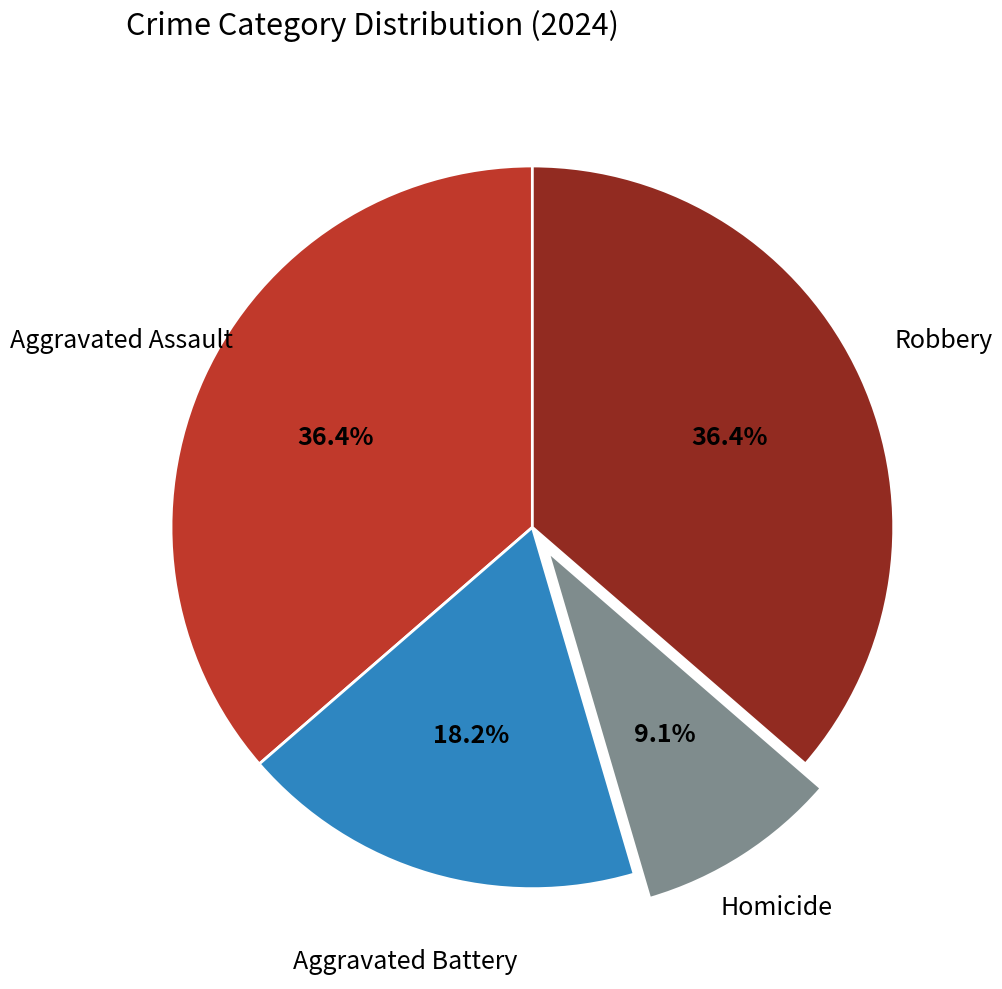

Which slice is the smallest?

Homicide